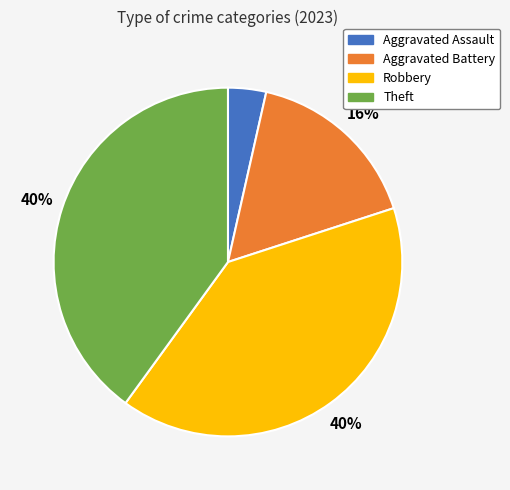

Approximately how many times larger is the value at Theft compared to Robbery?

1.0